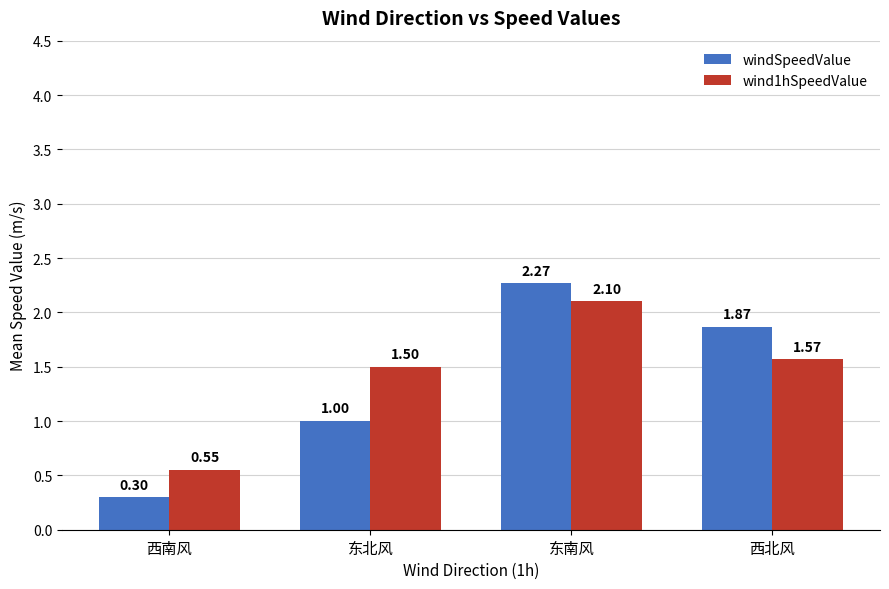

At which label does wind1hSpeedValue reach its peak?

东南风